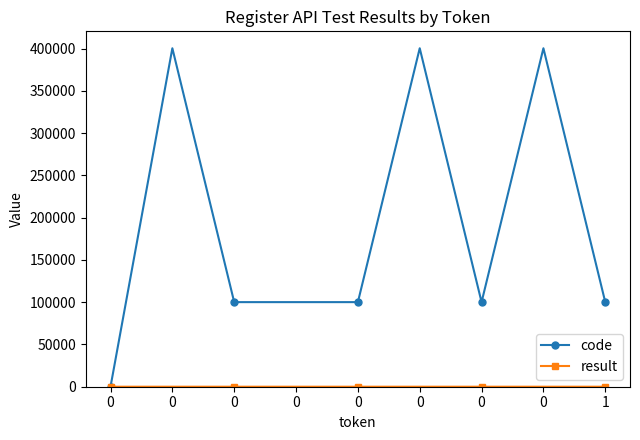

Rank the series by their average value, from lowest to highest.

result, code